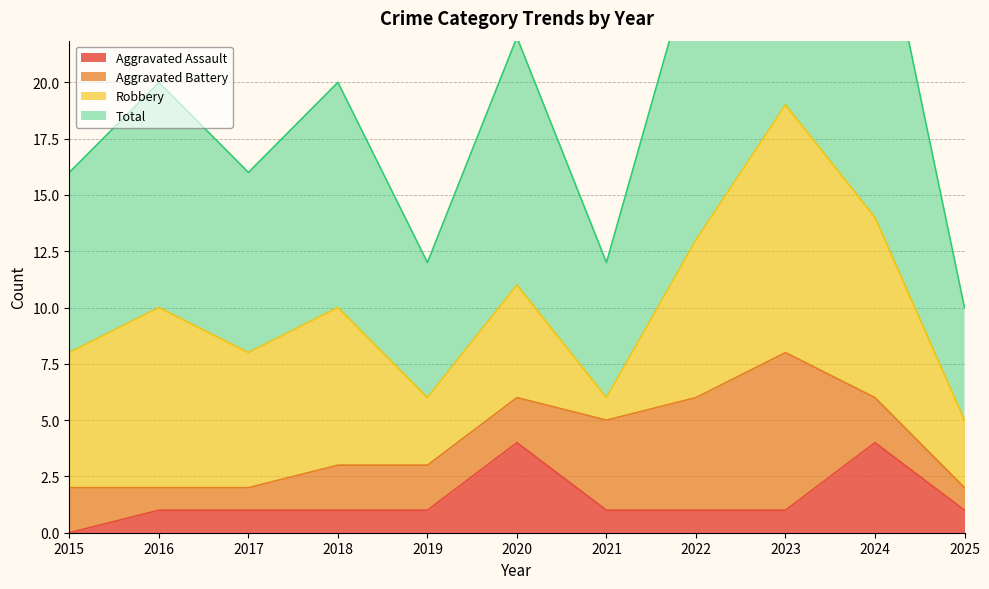

At which category is the sum across all series the highest?

2023